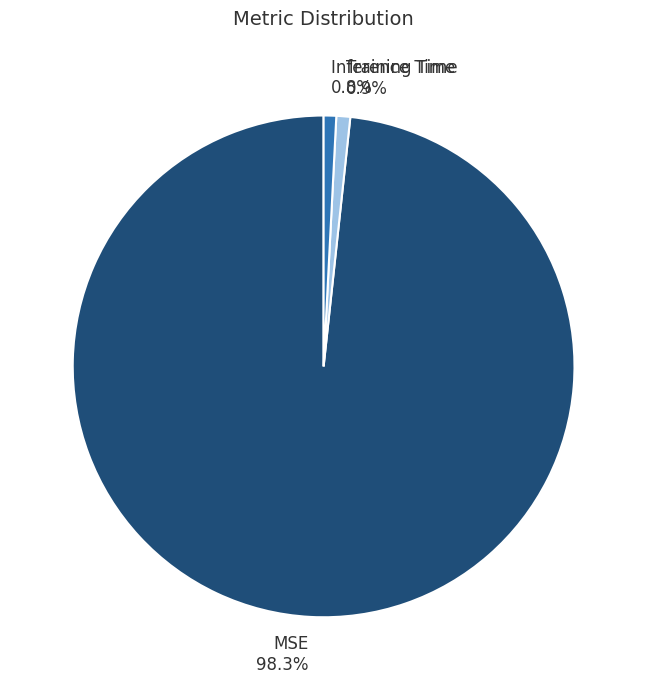

Count the number of slices in the pie.

3